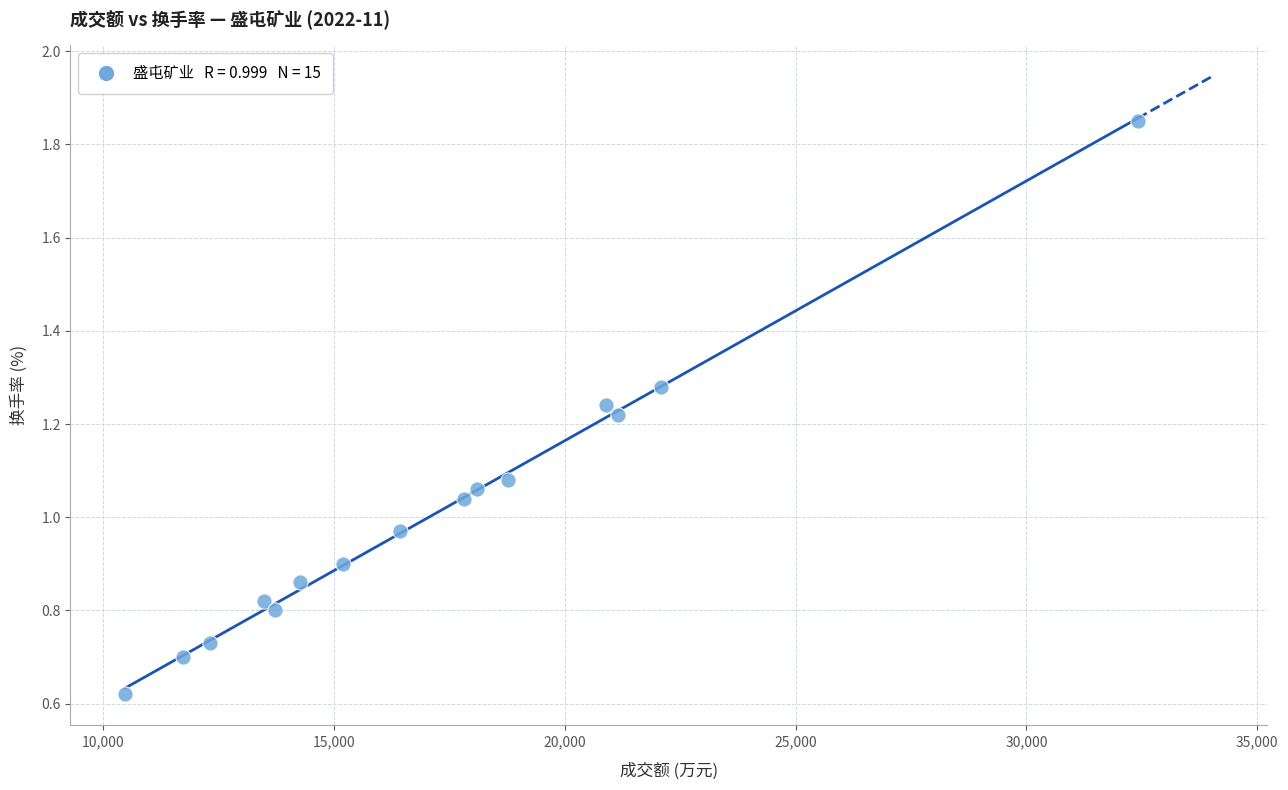

What is the range of X values (max minus min)?

21947.0